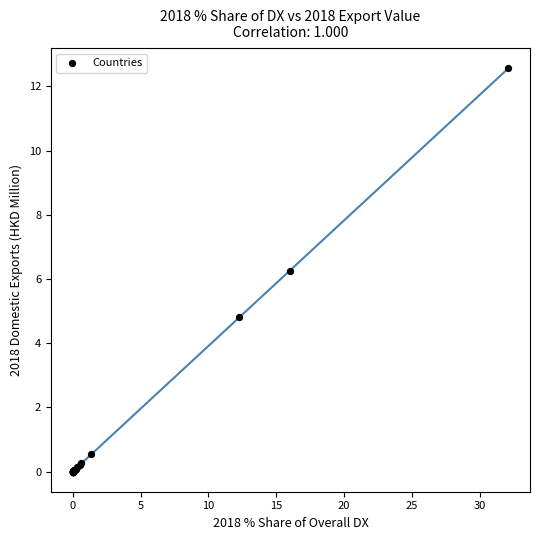

What Y value in the scatter plot is closest to 6?

6.3